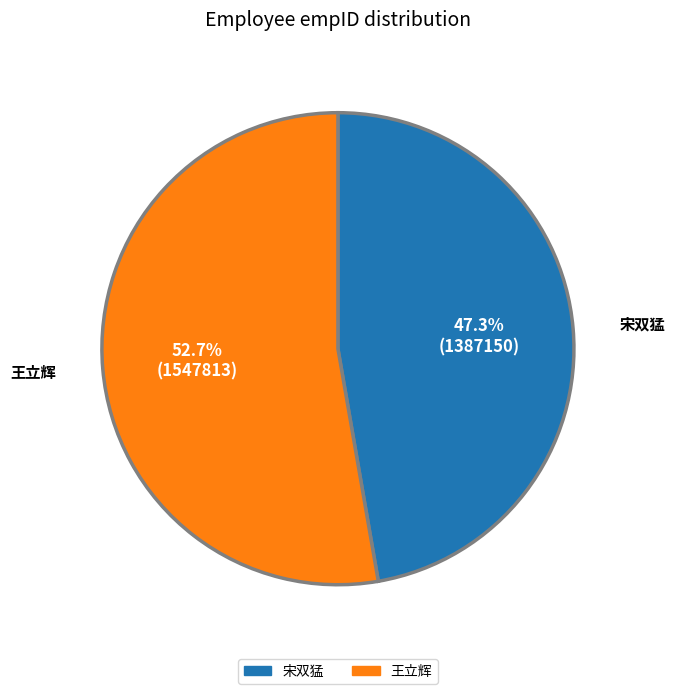

Count the number of slices in the pie.

2